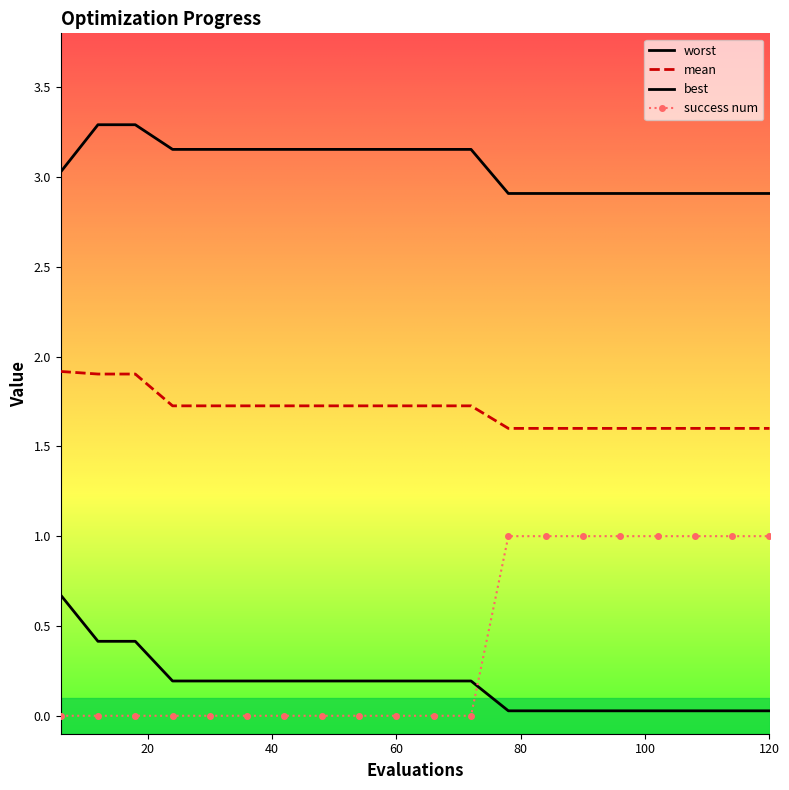

What is the lowest value of the mean series?

1.6